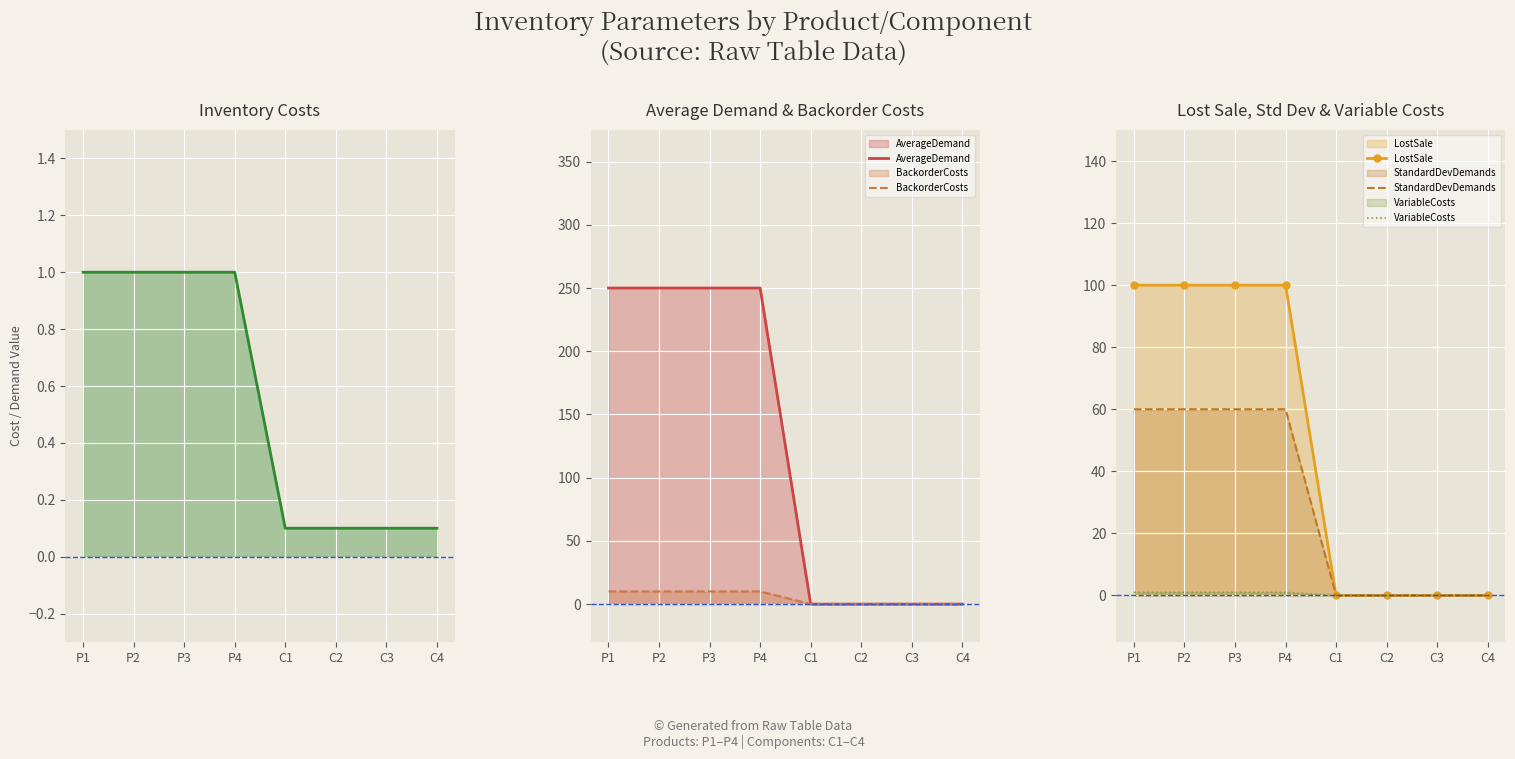

Reading left to right, transcribe all the data shown in this chart.

InventoryCosts: P1=1.0	P2=1.0	P3=1.0	P4=1.0	C1=0.1	C2=0.1	C3=0.1	C4=0.1
AverageDemand: P1=250.0	P2=250.0	P3=250.0	P4=250.0	C1=0.0	C2=0.0	C3=0.0	C4=0.0
BackorderCosts: P1=10.0	P2=10.0	P3=10.0	P4=10.0	C1=0.0	C2=0.0	C3=0.0	C4=0.0
LostSale: P1=100.0	P2=100.0	P3=100.0	P4=100.0	C1=0.0	C2=0.0	C3=0.0	C4=0.0
StandardDevDemands: P1=60.0	P2=60.0	P3=60.0	P4=60.0	C1=0.0	C2=0.0	C3=0.0	C4=0.0
VariableCosts: P1=1.0	P2=1.0	P3=1.0	P4=1.0	C1=0.0	C2=0.0	C3=0.0	C4=0.0